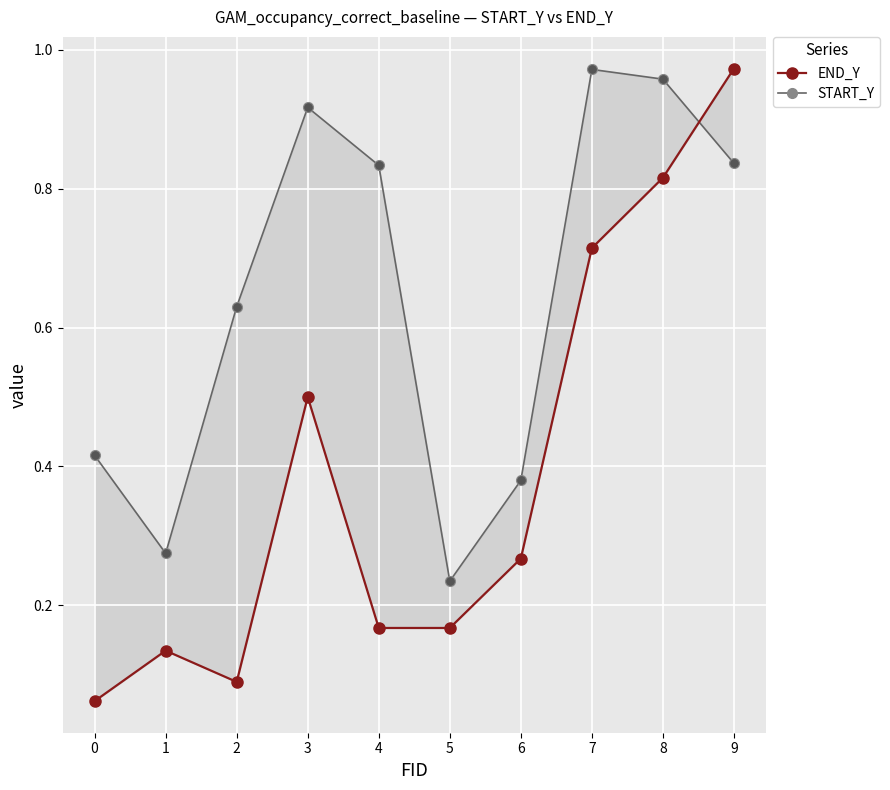

Which series has the largest Y range (max minus min)?

END_Y